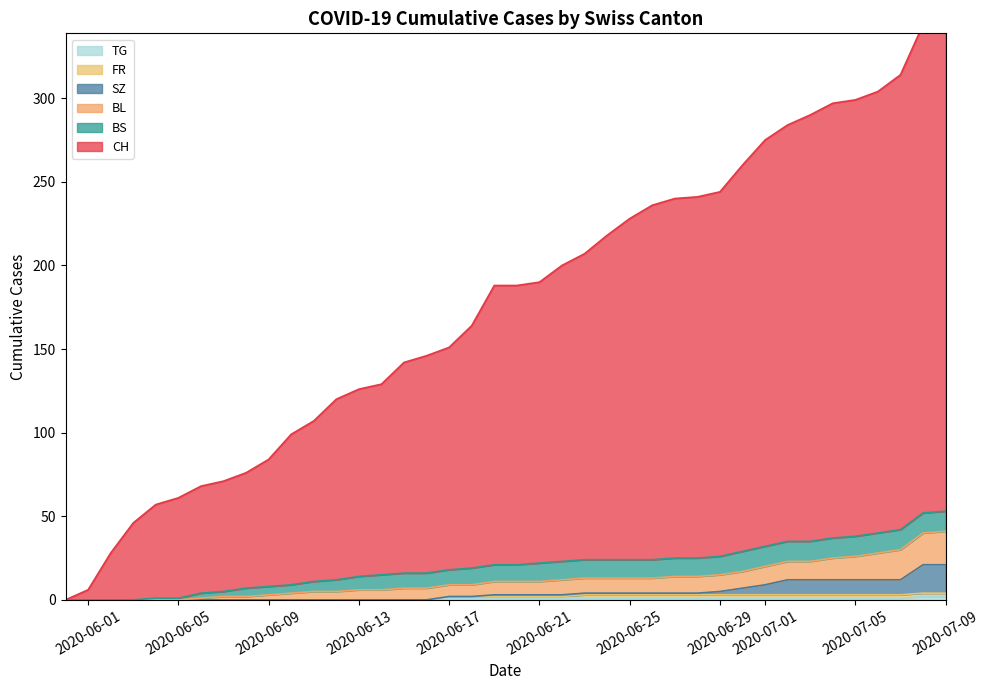

True or false: TG and FR intersect in this chart.

False